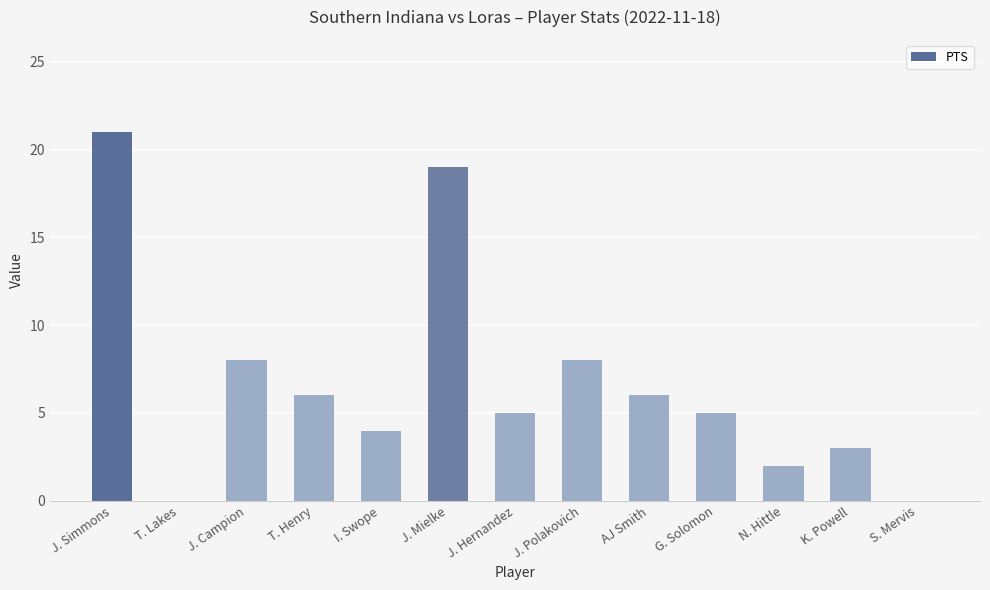

Reading left to right, what are all the values shown in this chart?

21	0	8	6	4	19	5	8	6	5	2	3	0